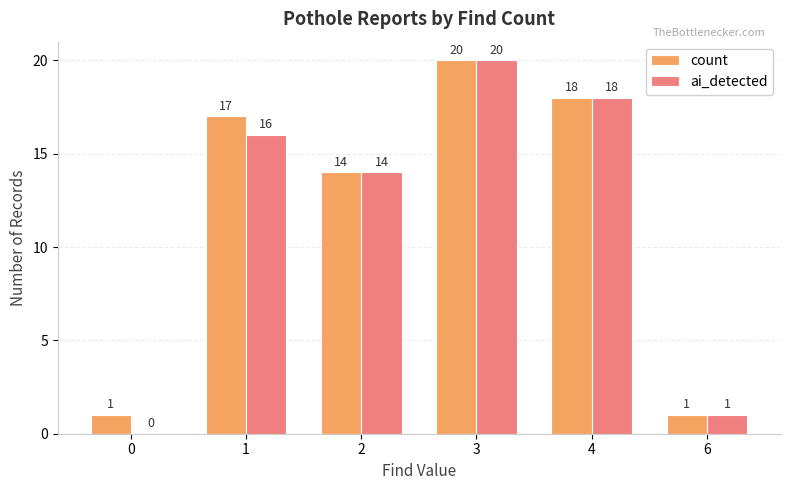

What is the total value across all series at 2?

28